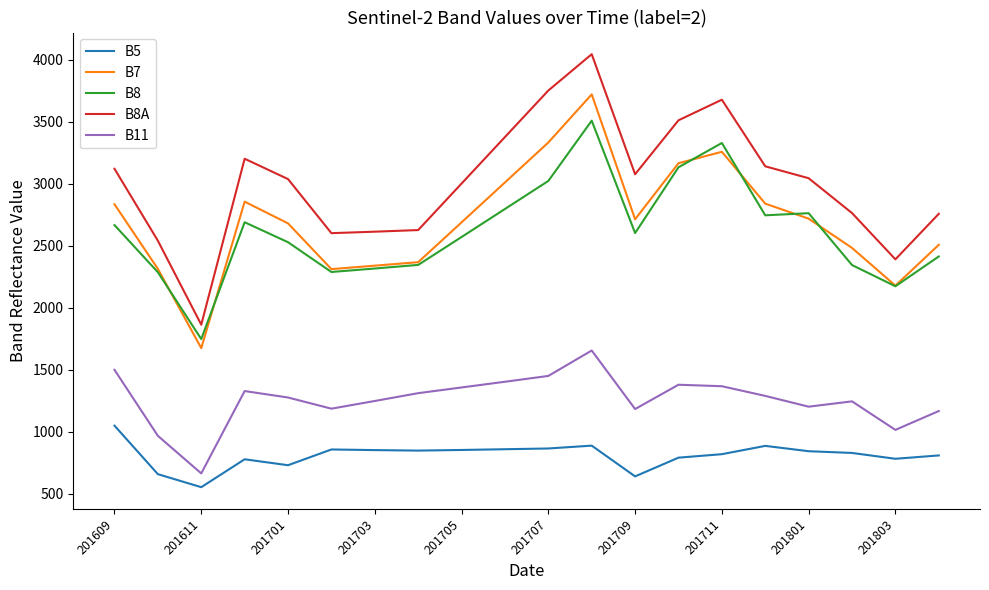

At how many categories does at least one series exceed 681?

20